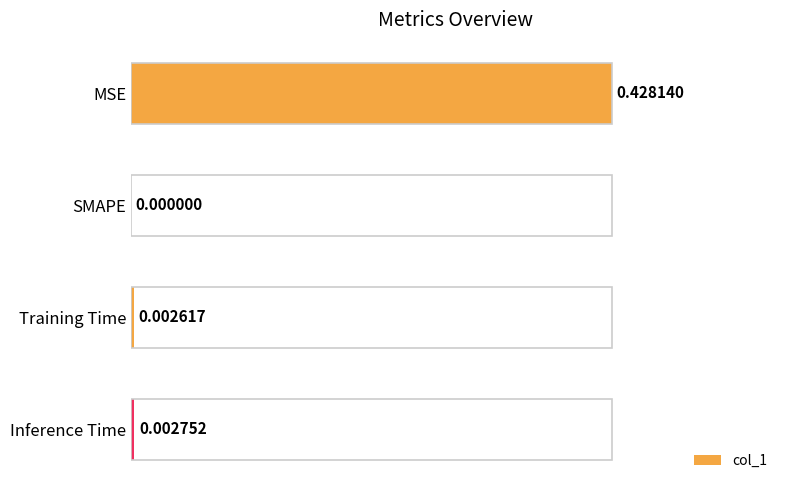

True or false: the data shows 0.1 at MSE.

False